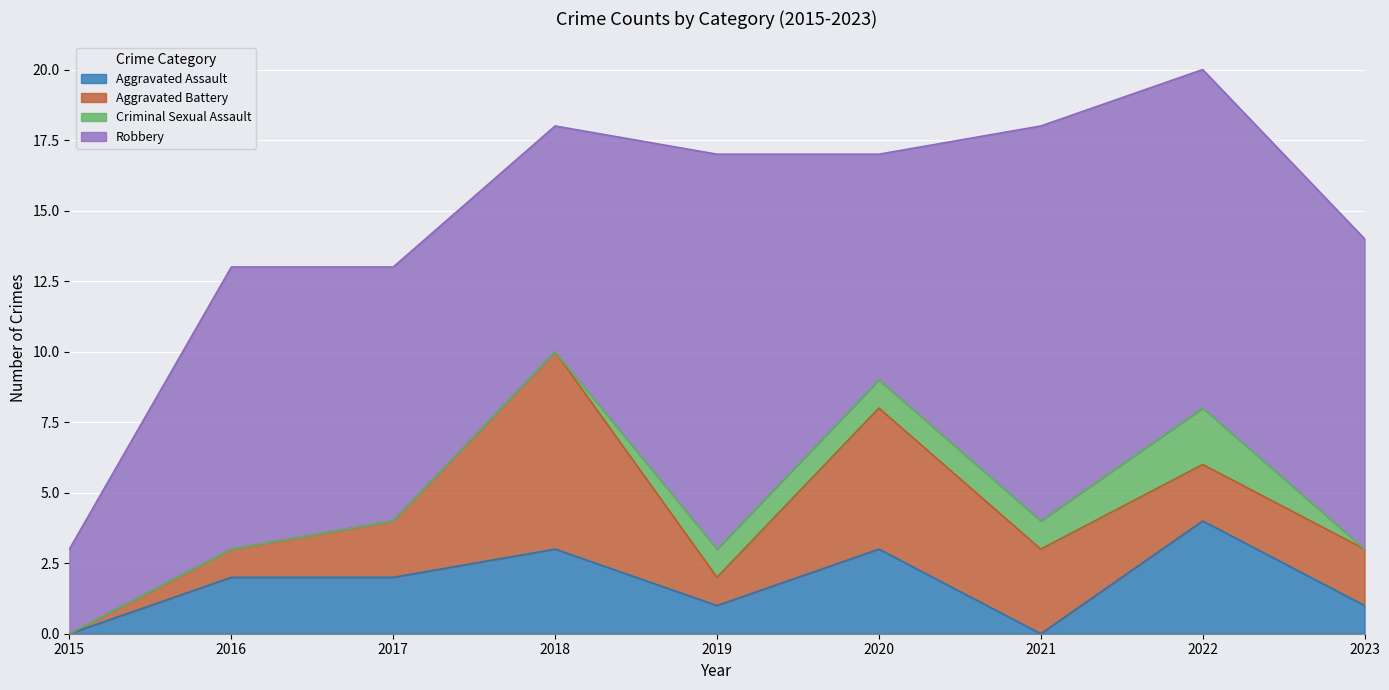

What are all the series names shown in the legend?

Aggravated Assault, Aggravated Battery, Criminal Sexual Assault, Robbery